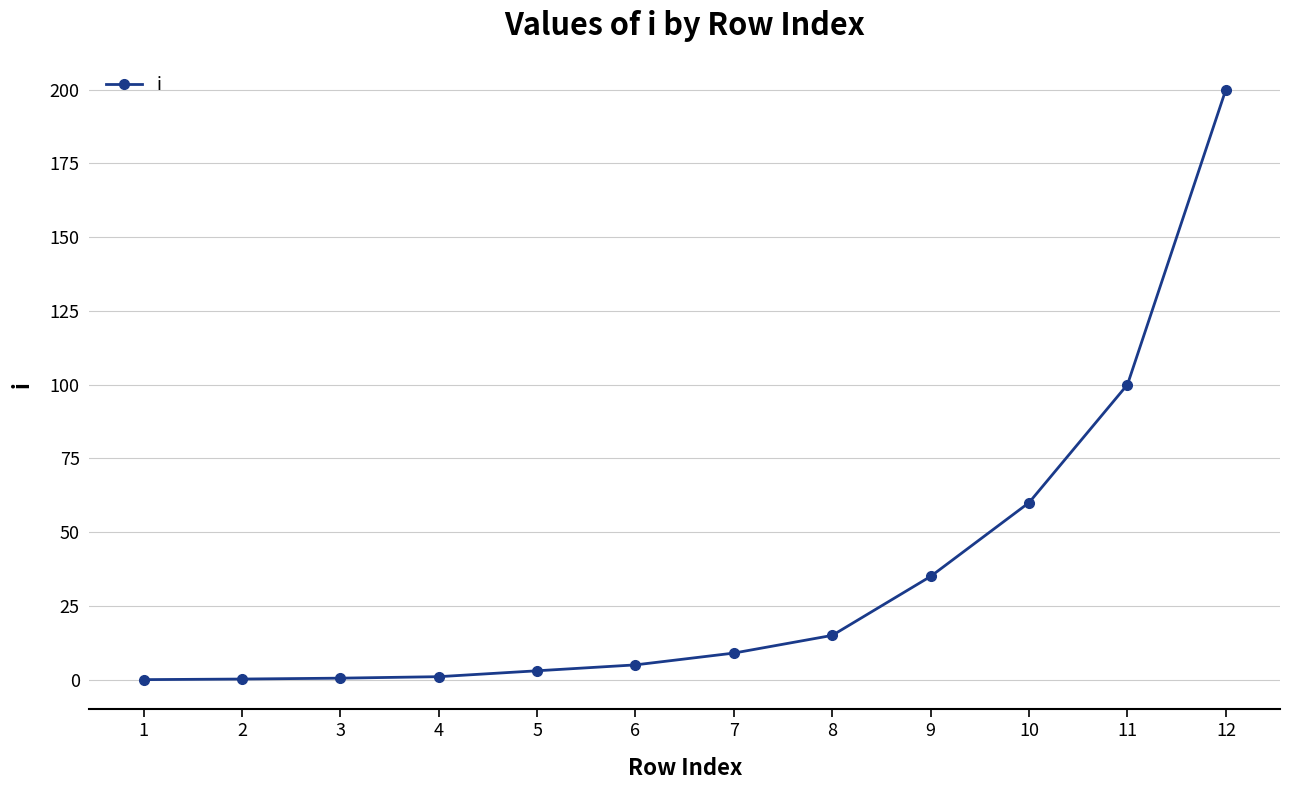

What is the sum of the values at 5 and 8?

18.0